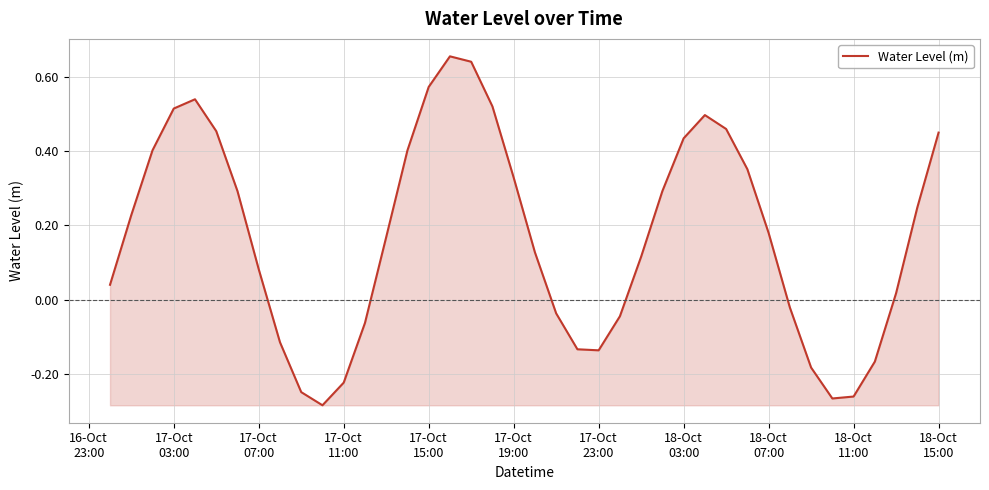

How many interior local peaks (higher than both neighbors) does the data have?

3